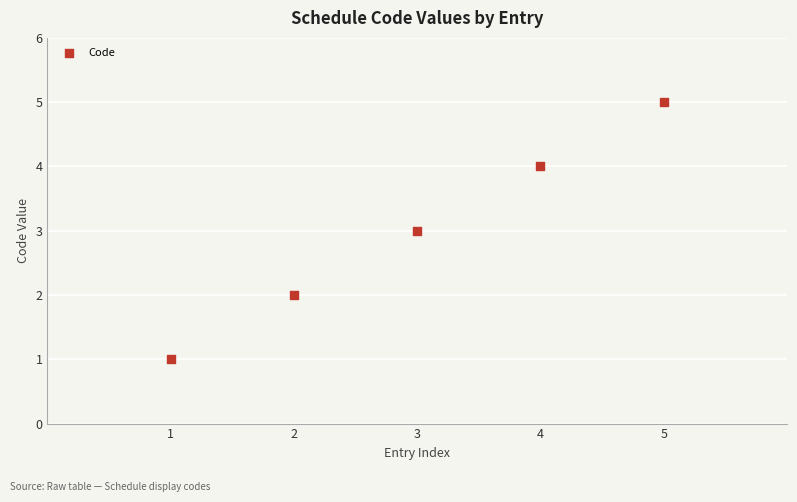

What is the average Y value?

3